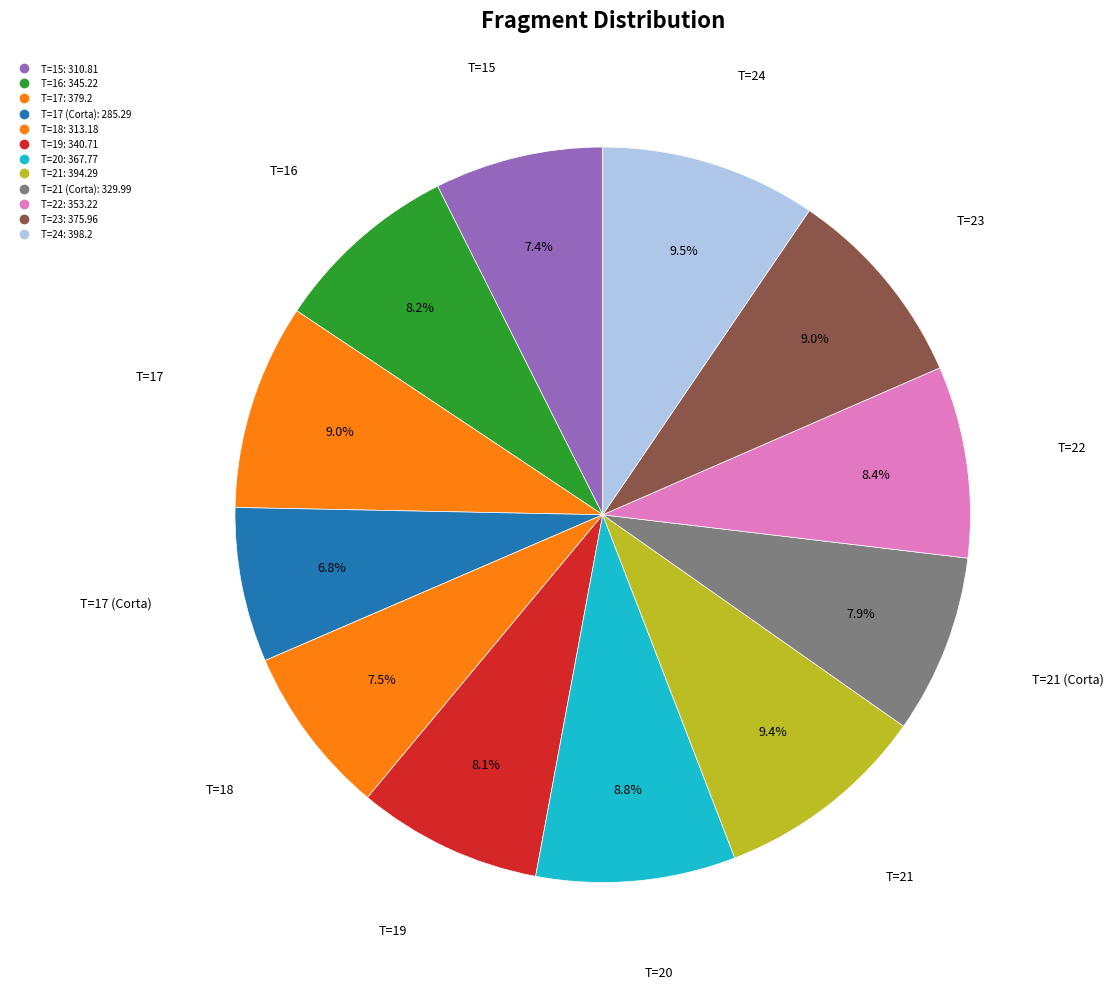

Count the number of slices in the pie.

12